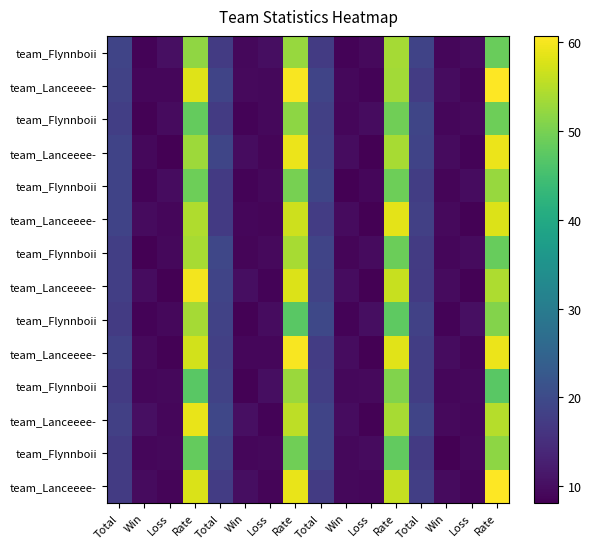

Count the number of categories in the chart.

16